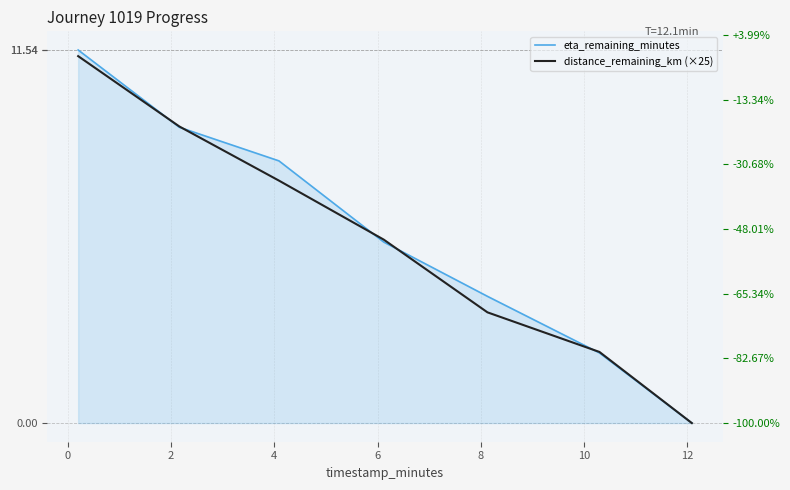

Which series ends up on top after the final intersection of eta_remaining_minutes and distance_remaining_km (×25)?

distance_remaining_km (×25)